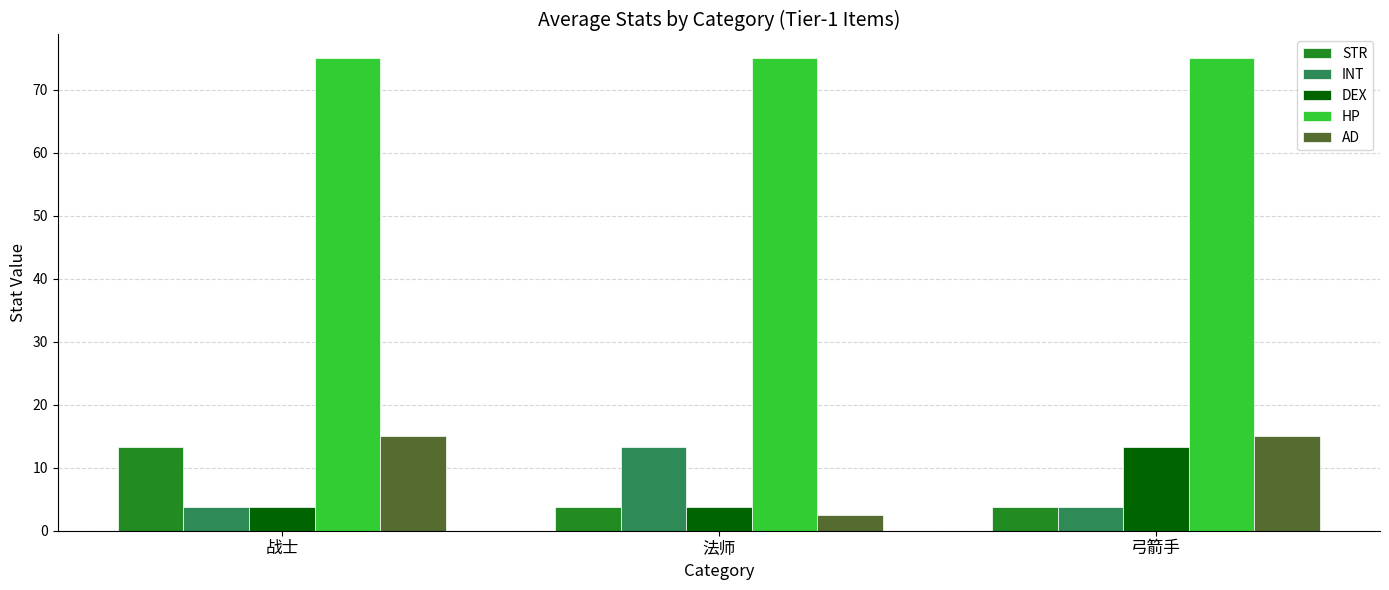

Which category has the lowest value across all series?

法师